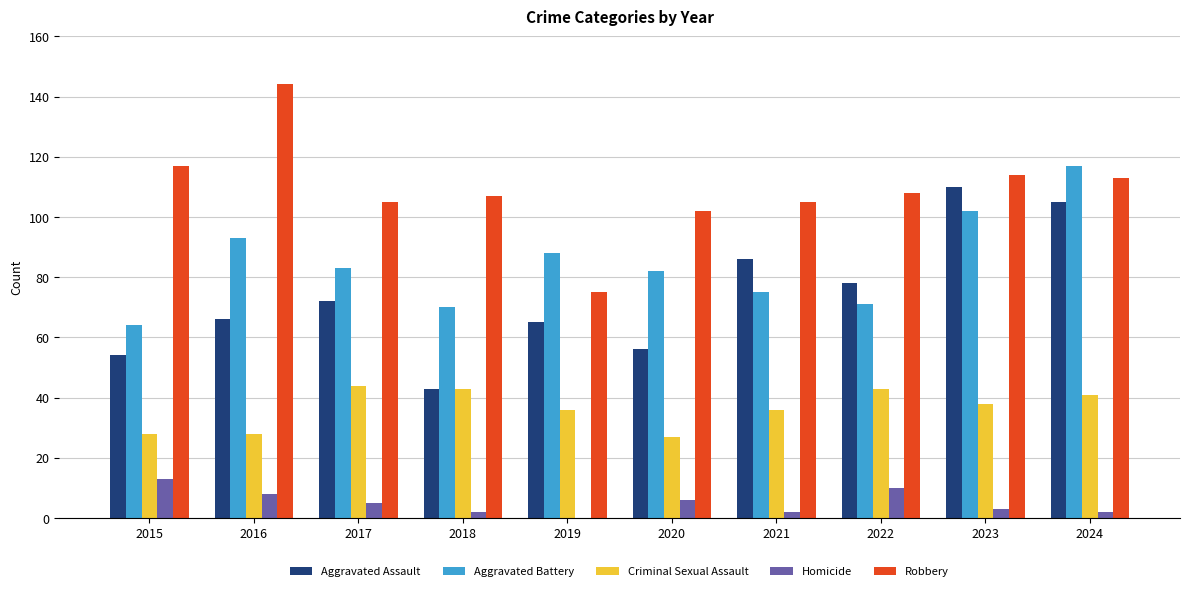

True or false: Robbery has a value of 107 at 2018.

True